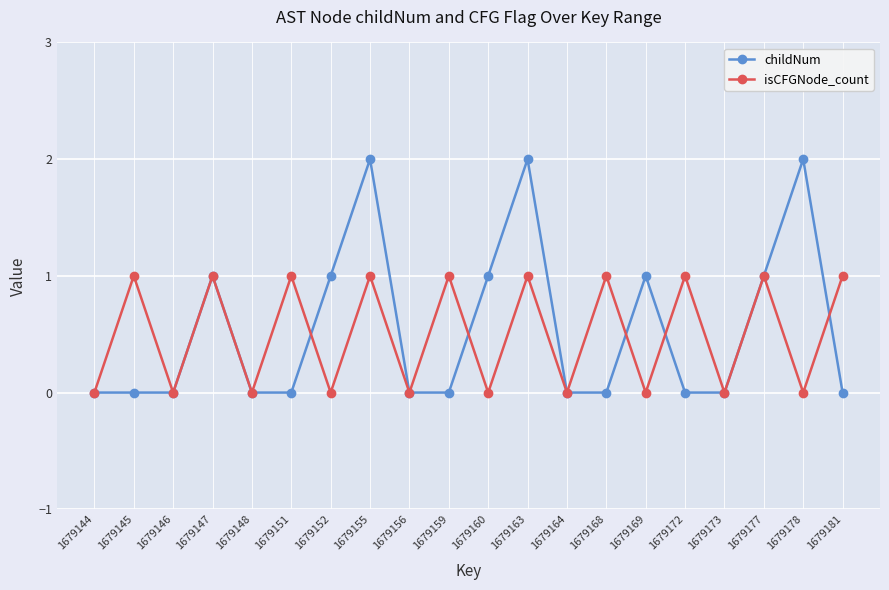

True or false: isCFGNode_count and childNum intersect in this chart.

True